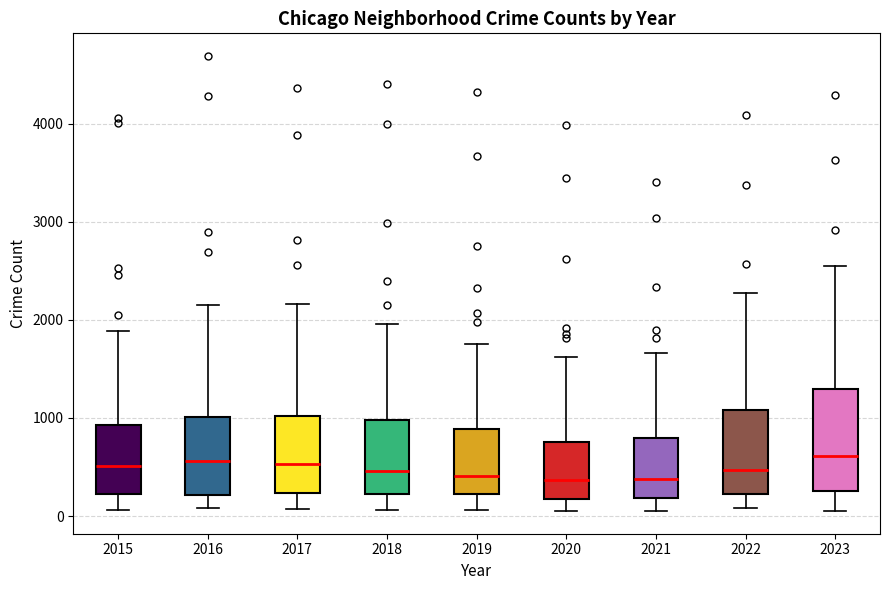

Reading left to right, transcribe this box plot: for each box, give where its median line is, the range the box spans, and where its two whiskers end, as read against the y-axis. The values are not printed on the chart, so give them approximately, as read against the axis.

2015: median 500, box 200 to 900, whiskers 100 to 1900
2016: median 600, box 200 to 1000, whiskers 100 to 2200
2017: median 500, box 200 to 1000, whiskers 100 to 2200
2018: median 500, box 200 to 1000, whiskers 100 to 2000
2019: median 400, box 200 to 900, whiskers 100 to 1800
2020: median 400, box 200 to 800, whiskers 100 to 1600
2021: median 400, box 200 to 800, whiskers 100 to 1700
2022: median 500, box 200 to 1100, whiskers 100 to 2300
2023: median 600, box 300 to 1300, whiskers 100 to 2600